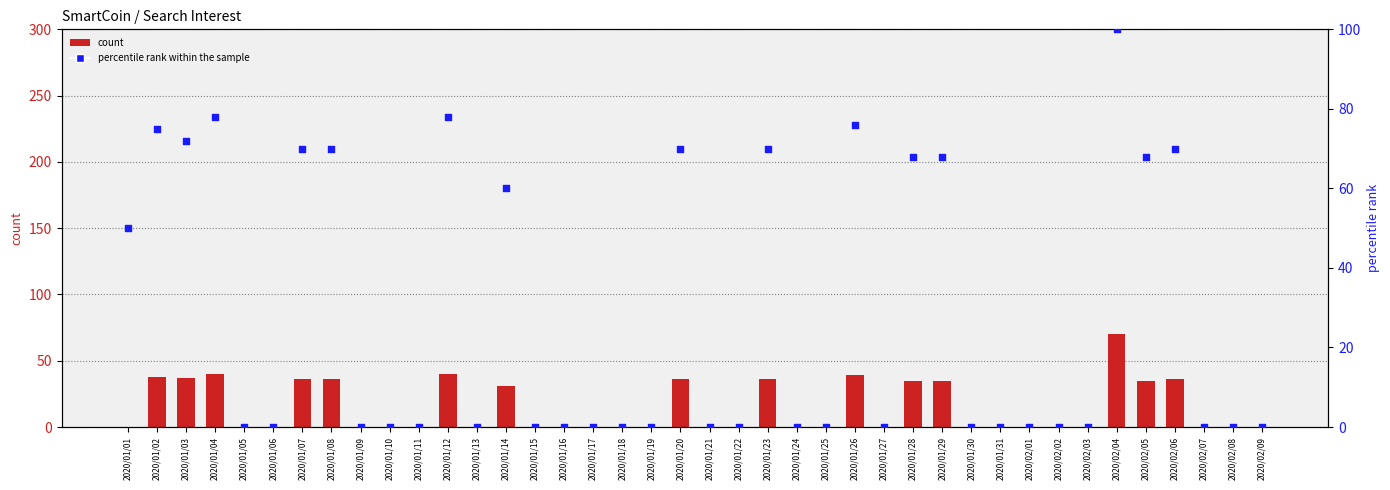

Which series reaches the maximum Y coordinate?

percentile rank within the sample